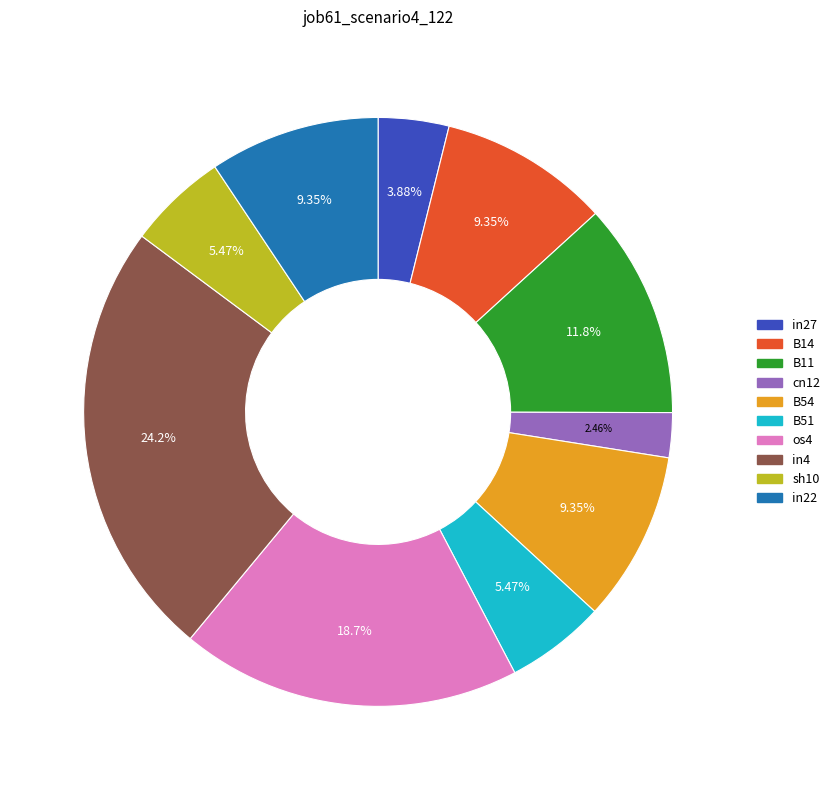

To the nearest percent, what portion does B51 represent?

5%